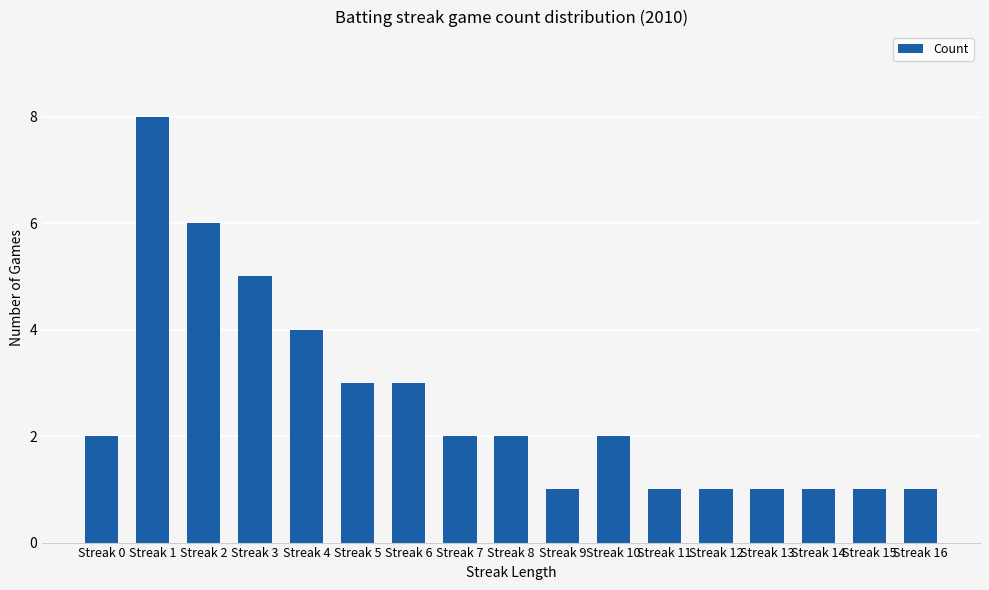

What is the sum of the values at Streak 9 and Streak 1?

9